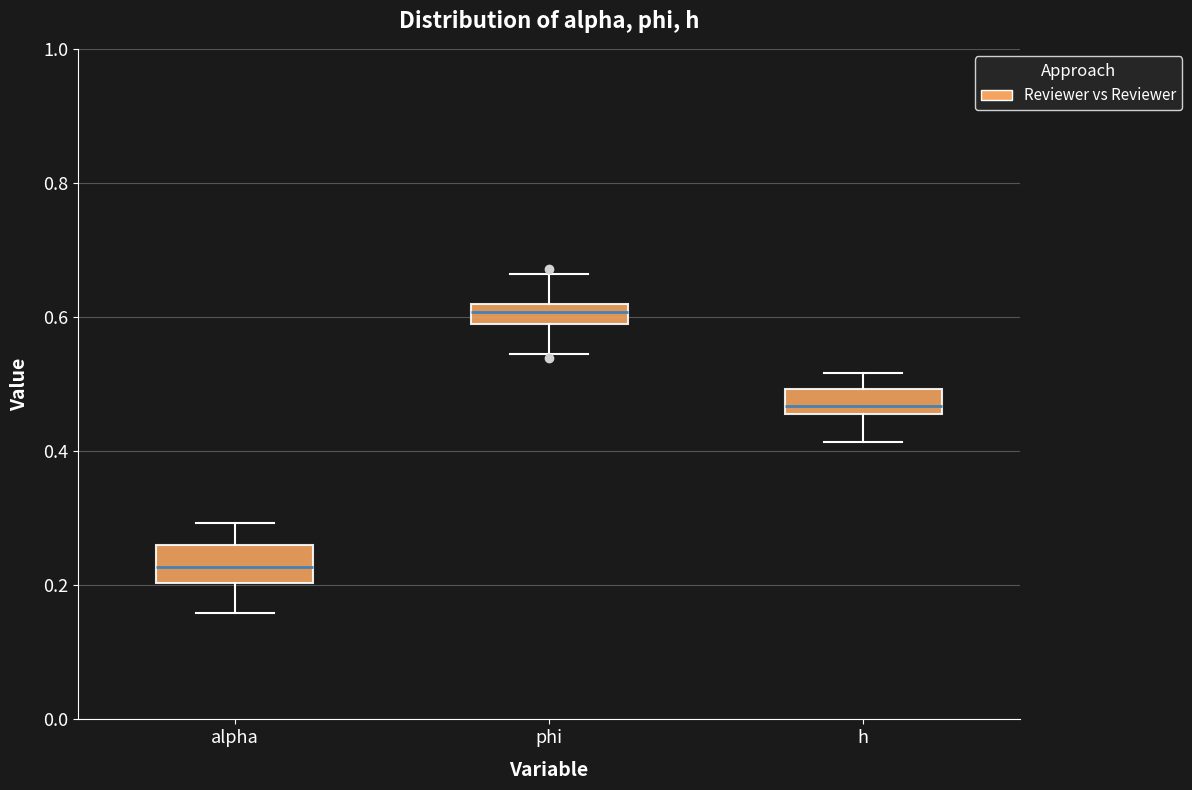

Reading left to right, transcribe this box plot: for each box, give where its median line is, the range the box spans, and where its two whiskers end, as read against the y-axis. The values are not printed on the chart, so give them approximately, as read against the axis.

alpha: median 0.22, box 0.20 to 0.26, whiskers 0.16 to 0.30
phi: median 0.60, box 0.58 to 0.62, whiskers 0.54 to 0.66
h: median 0.46 (just above the box's lower edge), box 0.46 to 0.50, whiskers 0.42 to 0.52